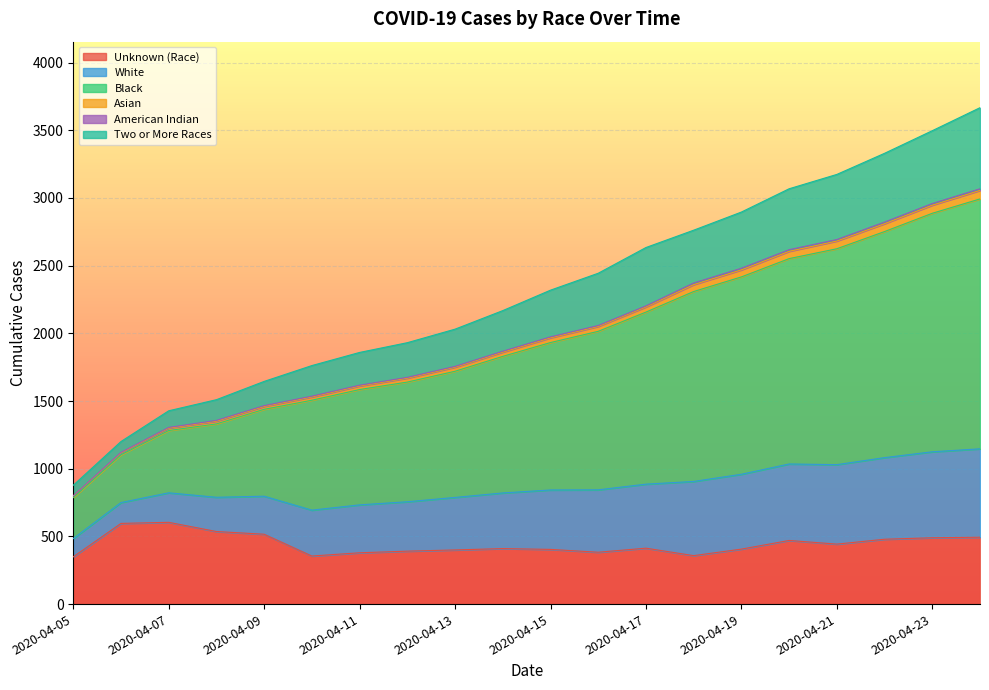

The value of Unknown (Race) at 2020-04-21 is 443. True or false?

True